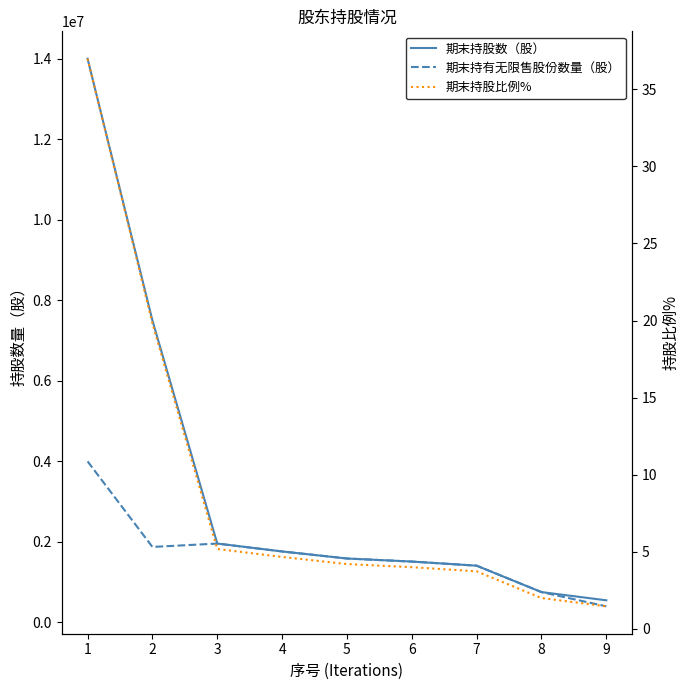

True or false: 期末持股数（股） and 期末持有无限售股份数量（股） cross at least once.

False